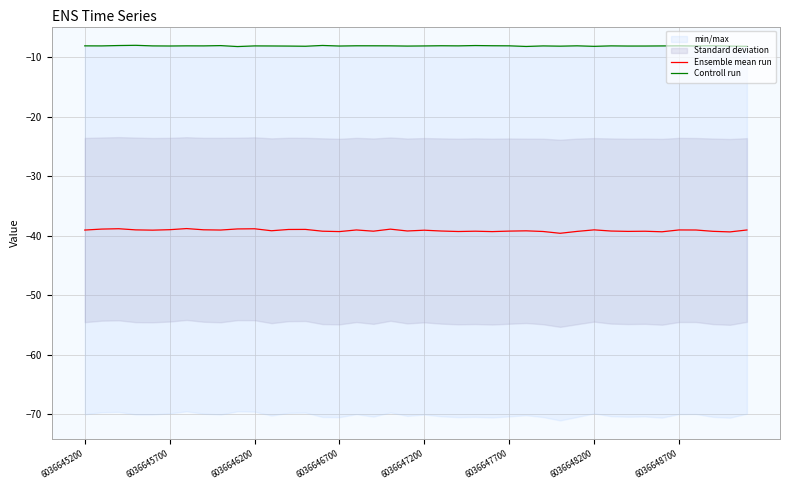

How many interior local valleys does the Controll run series have?

13